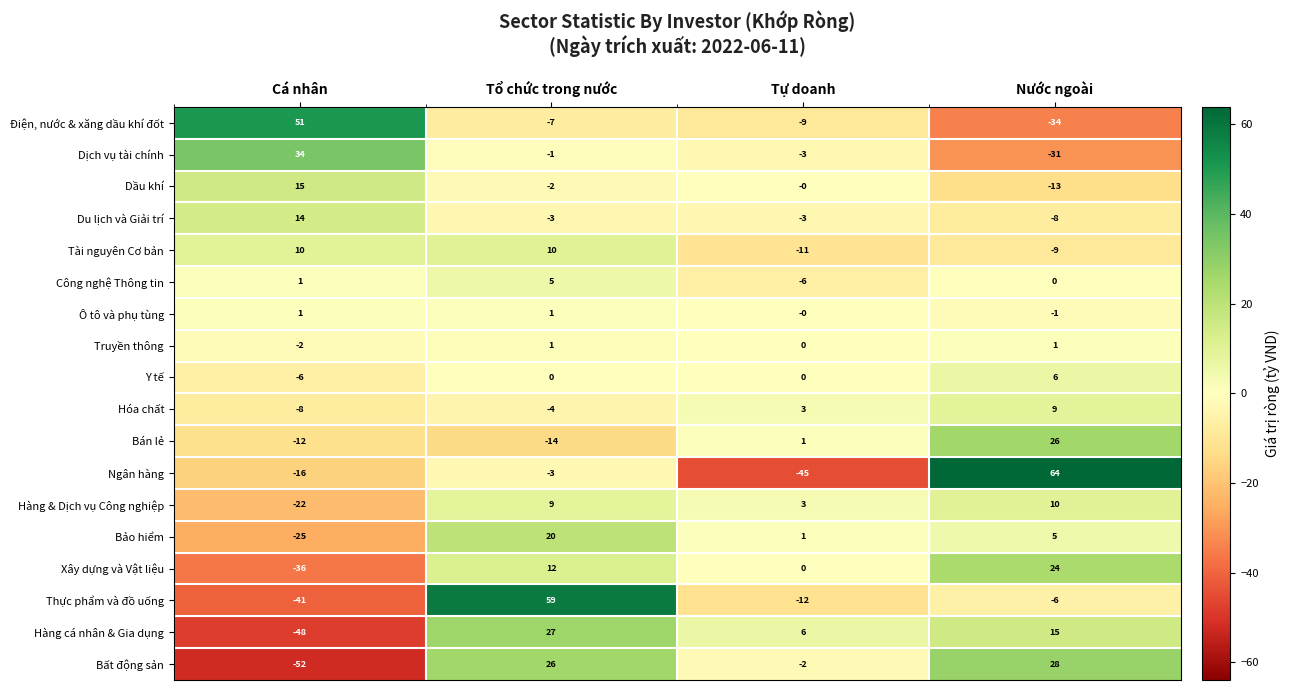

Count the number of categories in the chart.

4